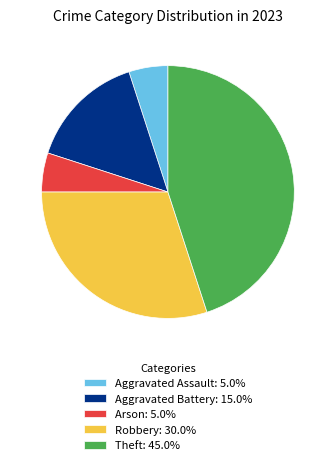

Combined, do Aggravated Assault: 5.0% and Arson: 5.0% account for over 50%?

No